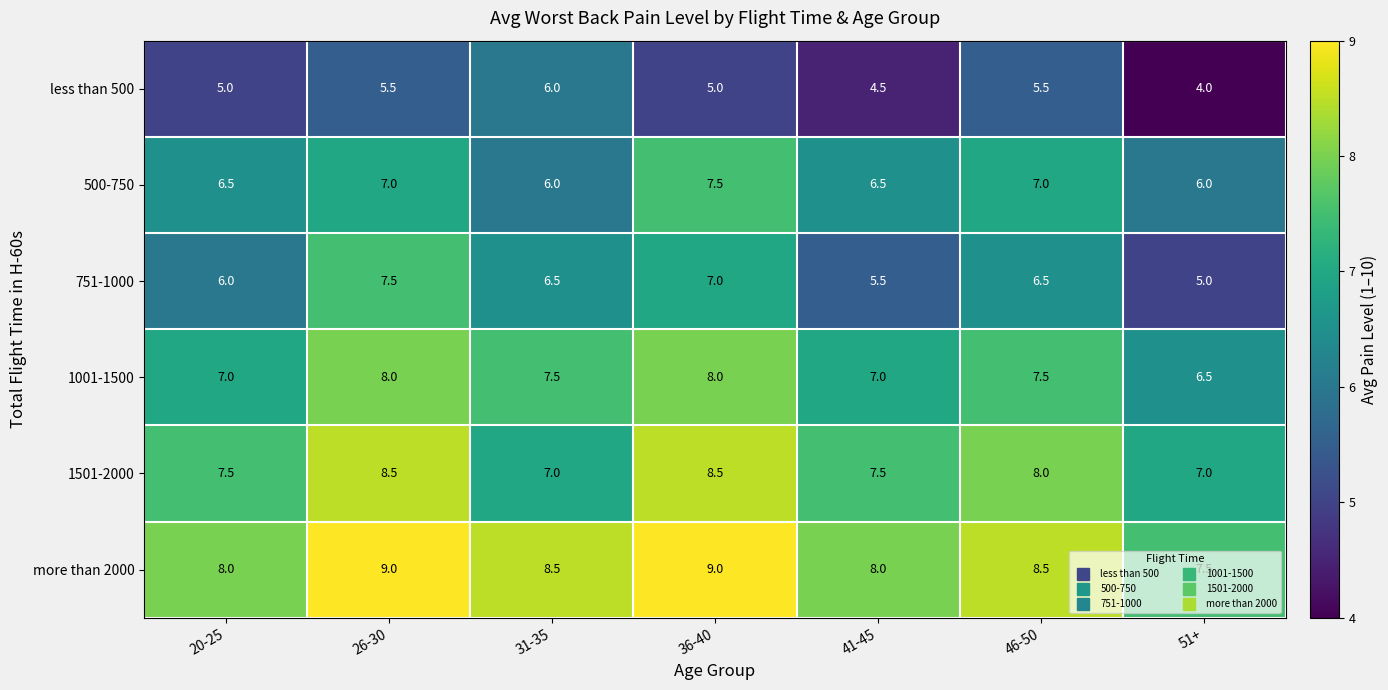

What is the approximate value of 751-1000 at 26-30?

7.5